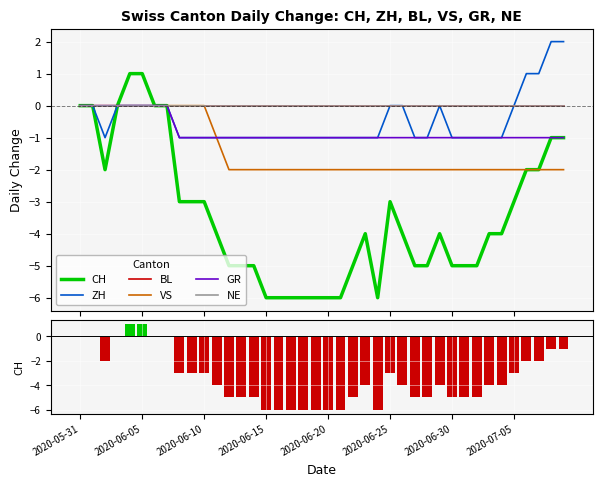

Which series changed the most between 2020-06-27 and 2020-07-03?

CH